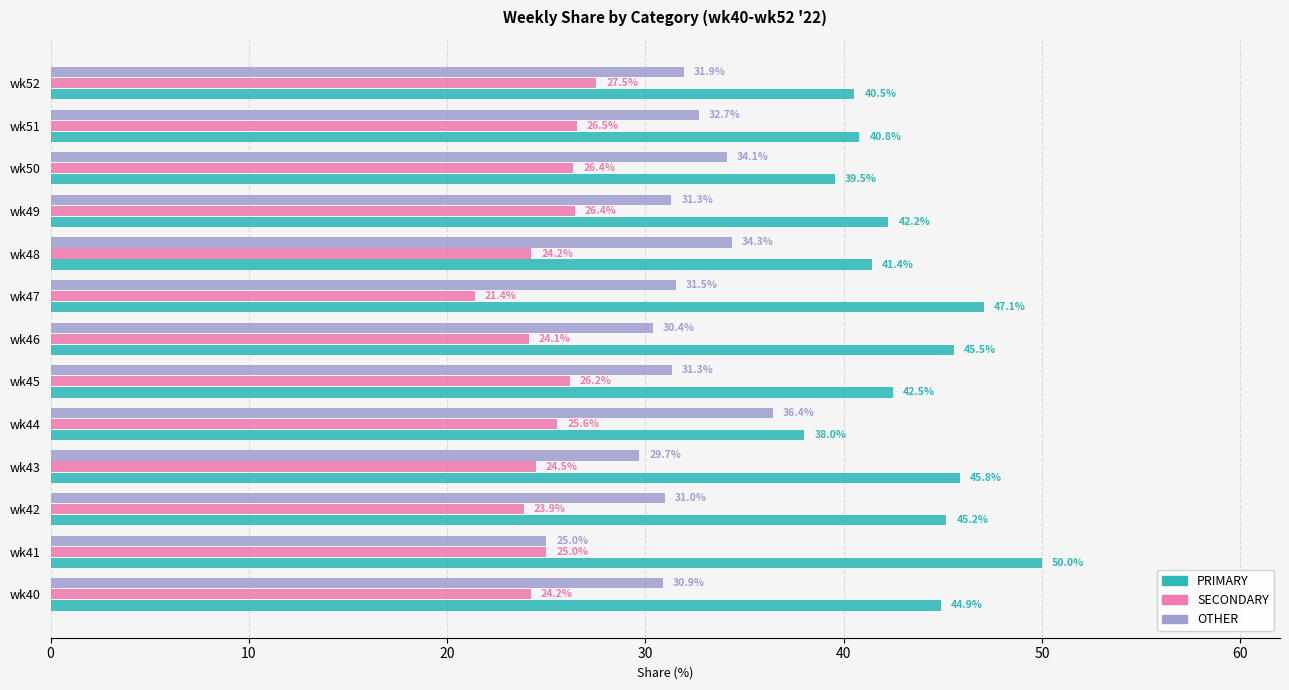

Rank the series by their average value, from highest to lowest.

PRIMARY, OTHER, SECONDARY